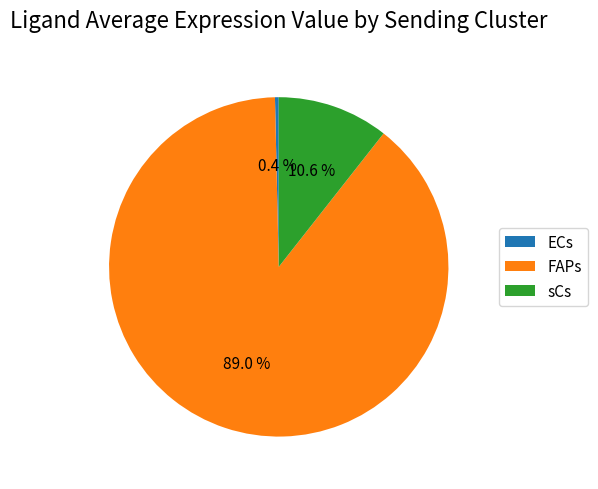

Which category has the smallest portion of the pie?

ECs